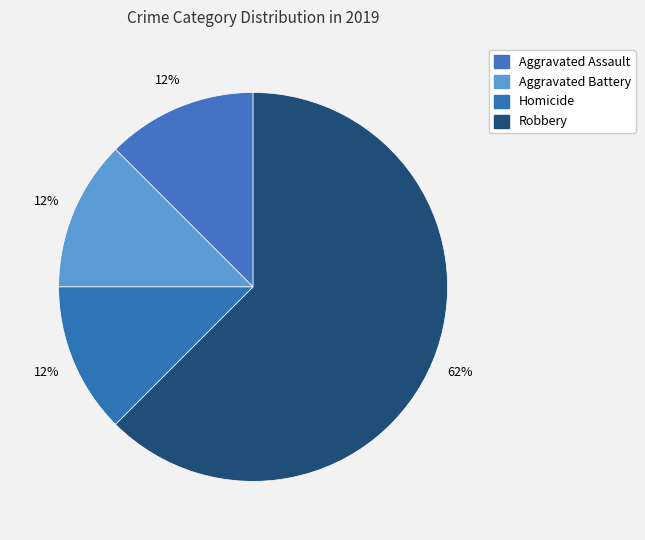

What is the majority slice?

Robbery